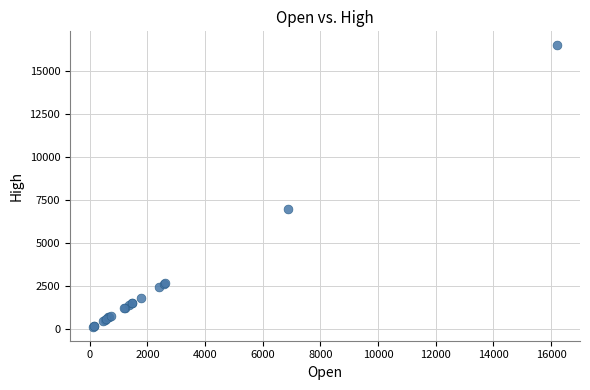

What Y value in the scatter plot is closest to 8310?

6999.0